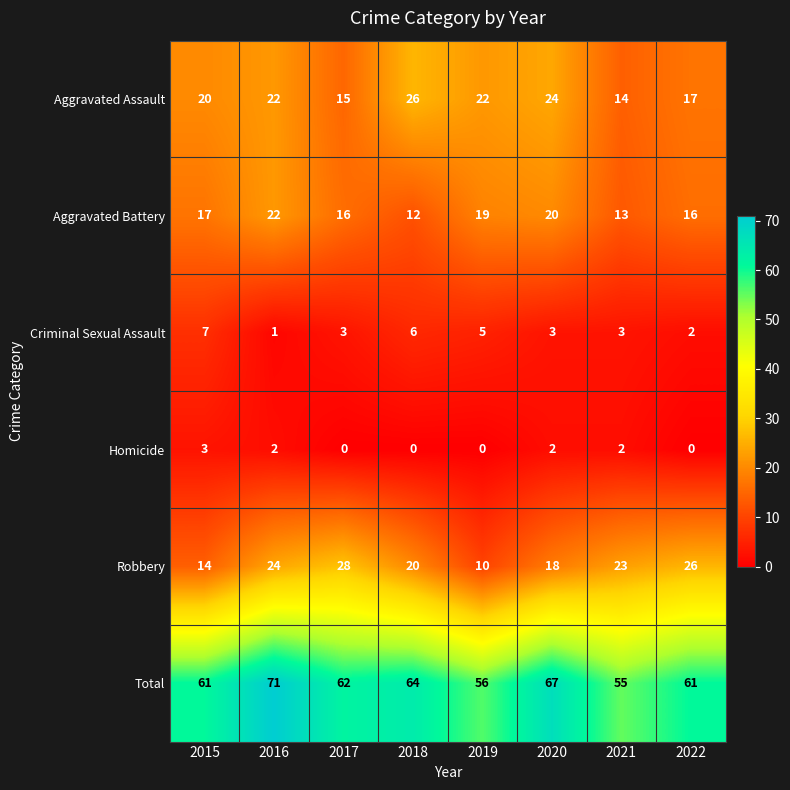

Rank the series by their maximum value, from highest to lowest.

Total, Robbery, Aggravated Assault, Aggravated Battery, Criminal Sexual Assault, Homicide